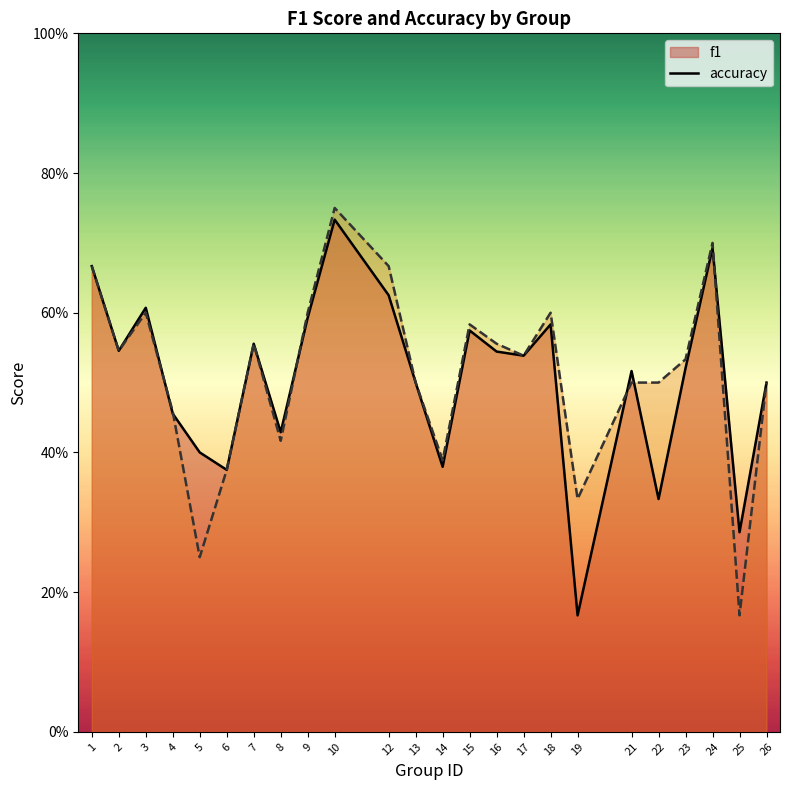

Is the value of accuracy at 23 greater than the value of f1 at 14?

Yes